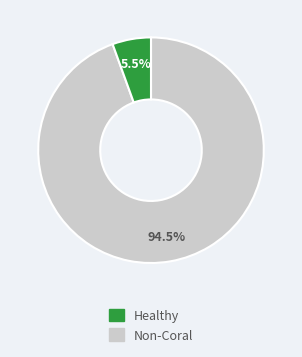

Is there a majority slice in this chart?

Yes